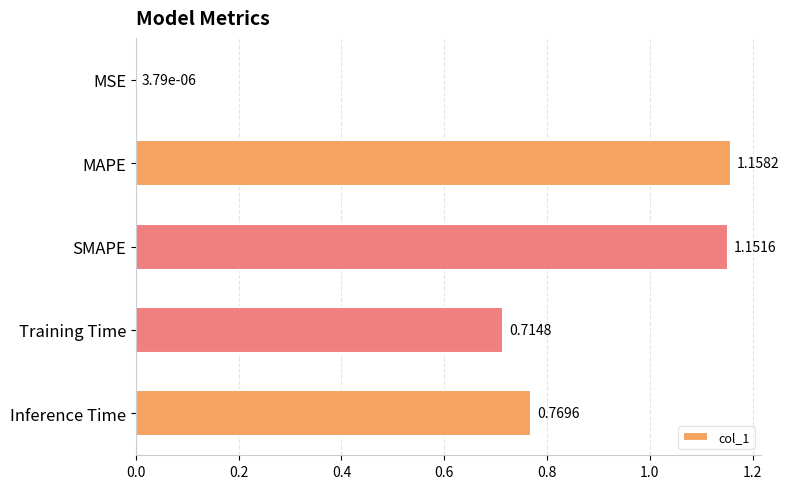

What is the sum of all values?

3.8